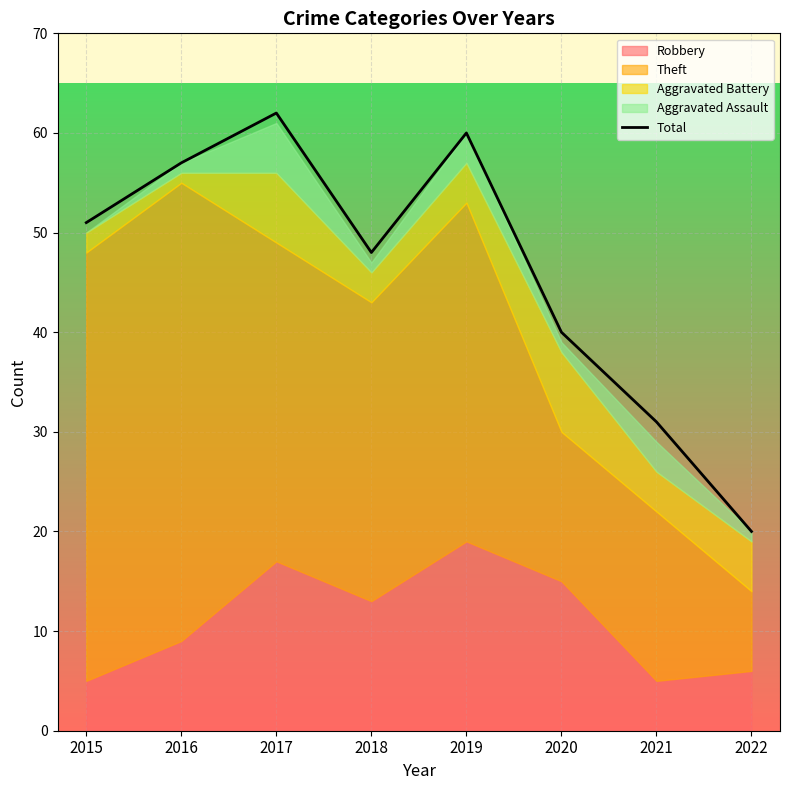

What is the smallest value displayed?

20